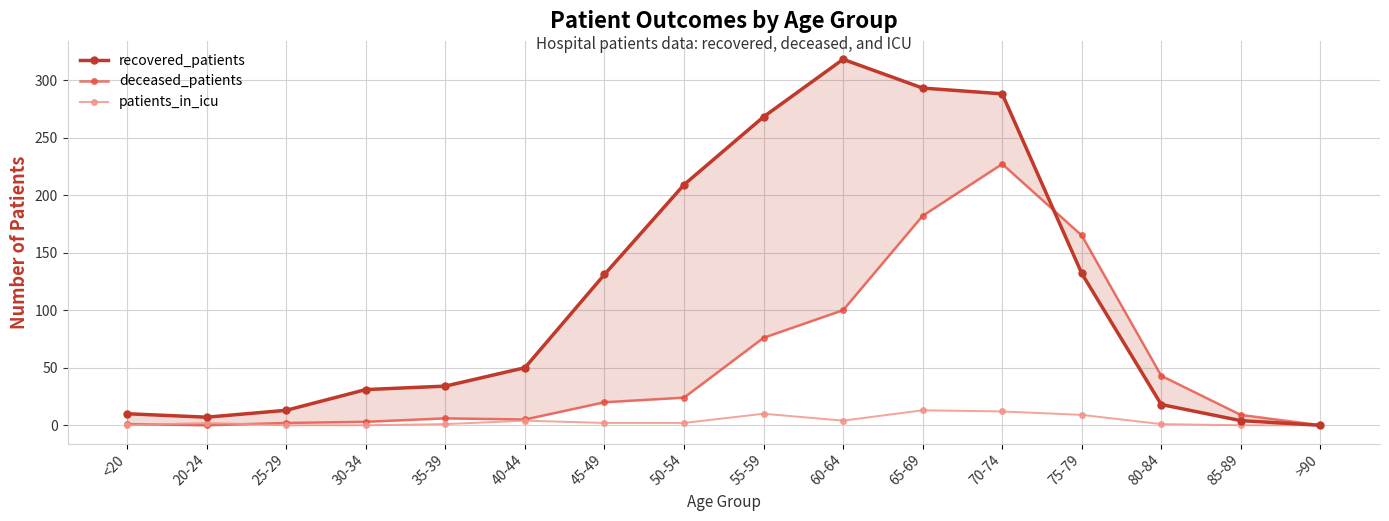

Is the value of patients_in_icu at >90 greater than the value of deceased_patients at 80-84?

No